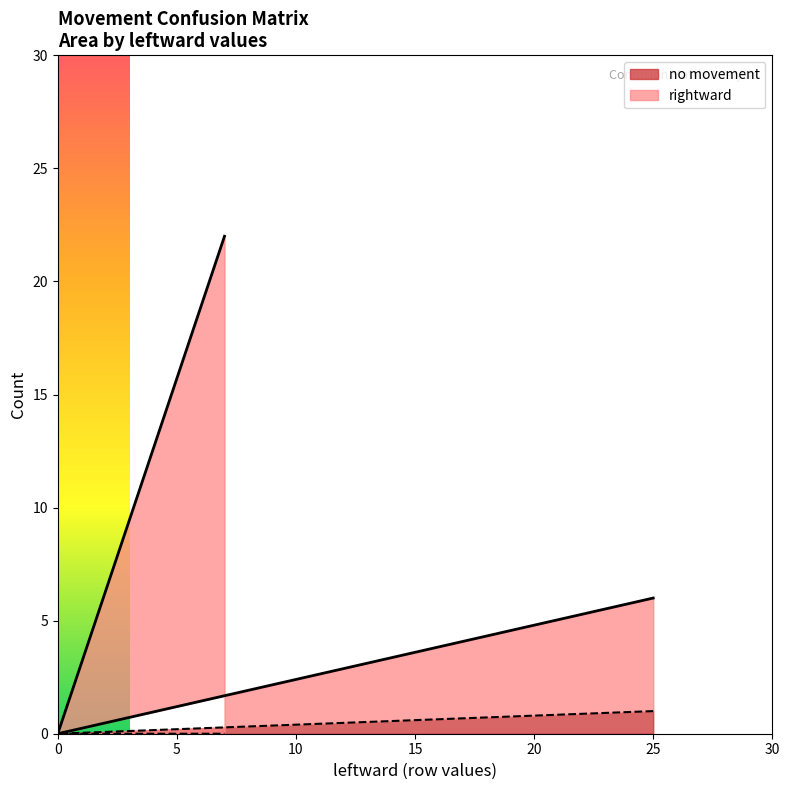

What is the spread (max minus min) of values at rightward?

22